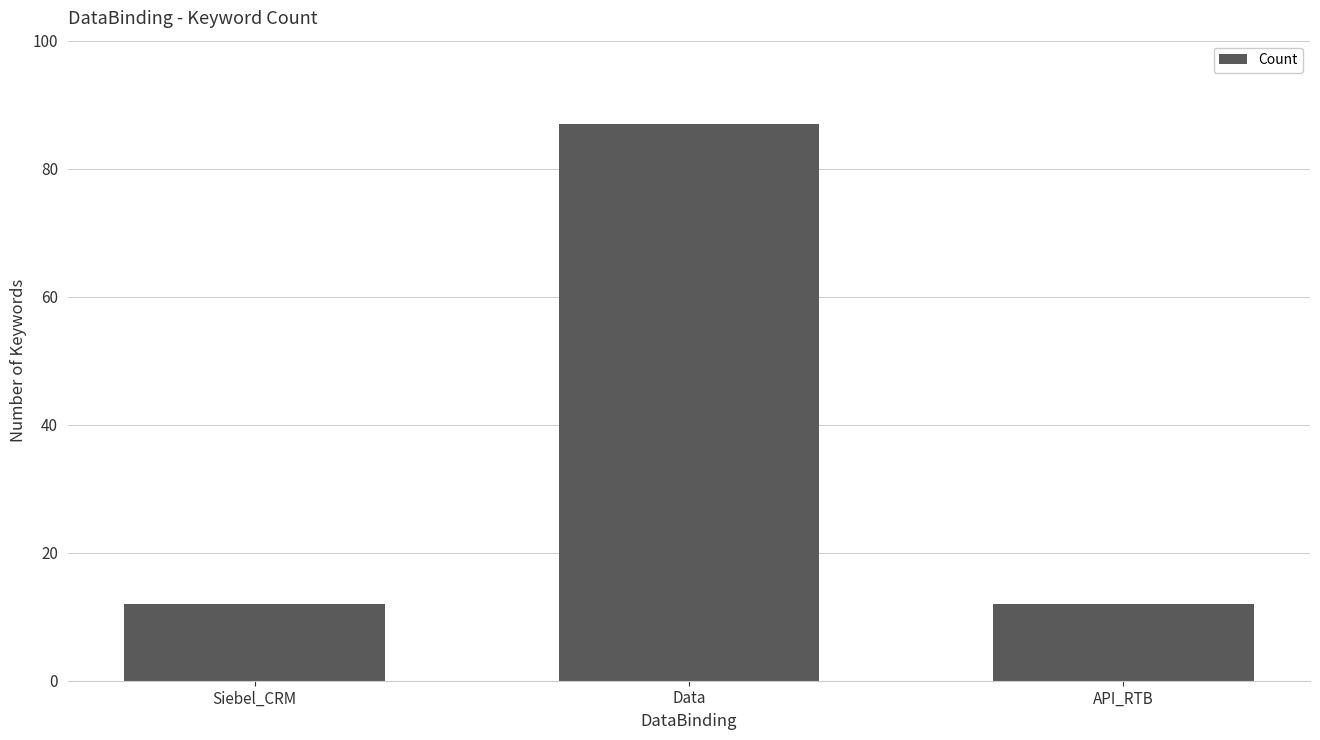

What value does the data have at API_RTB?

12